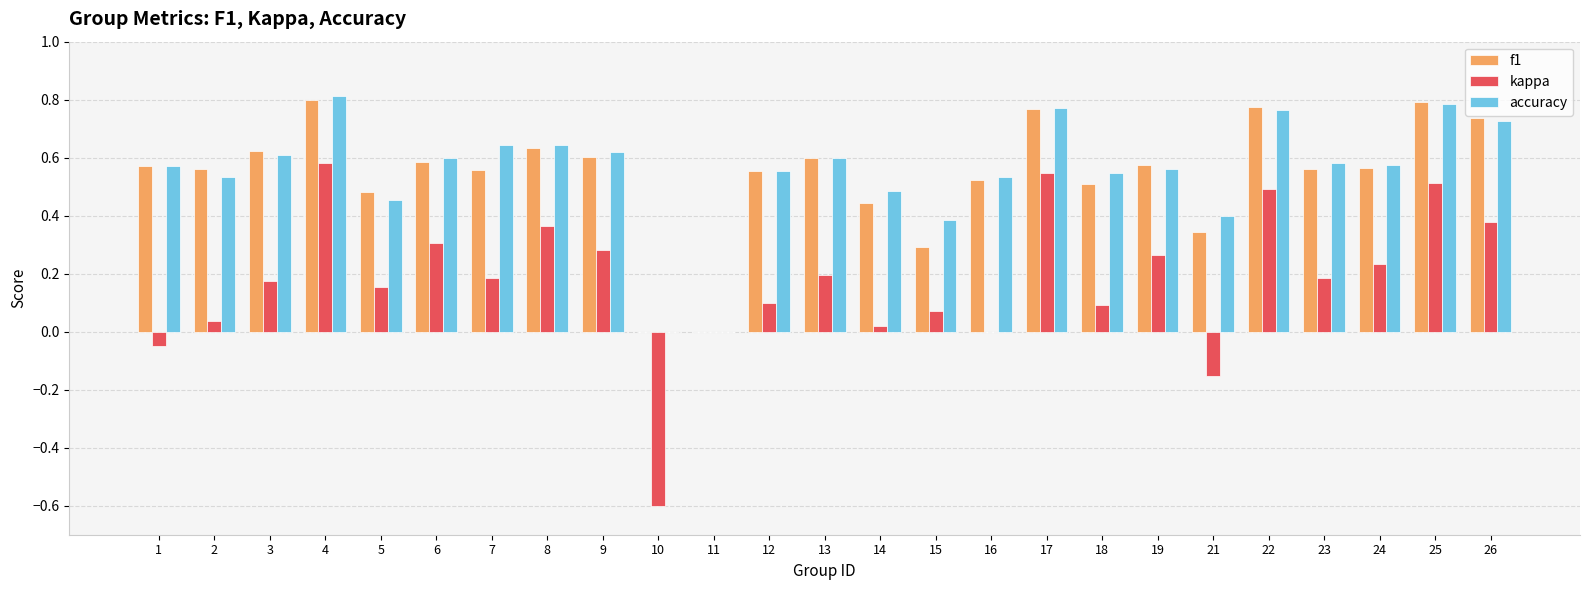

What is the sum of all kappa values?

4.4